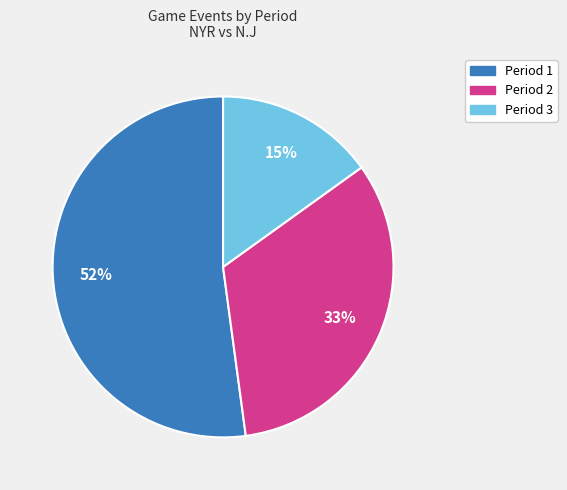

True or false: Period 1 accounts for 52% of the total.

True